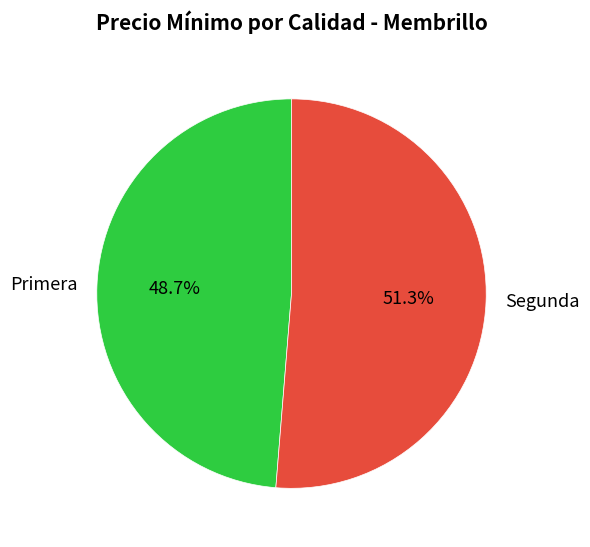

Which slice represents more than half of the pie?

Segunda